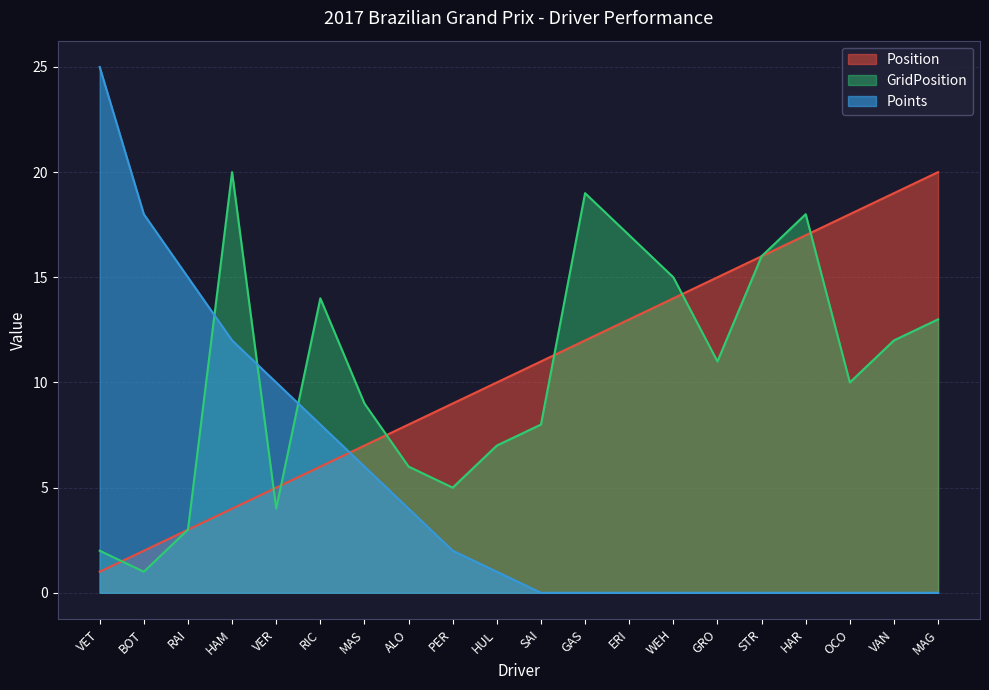

What is the total value across all series at BOT?

21